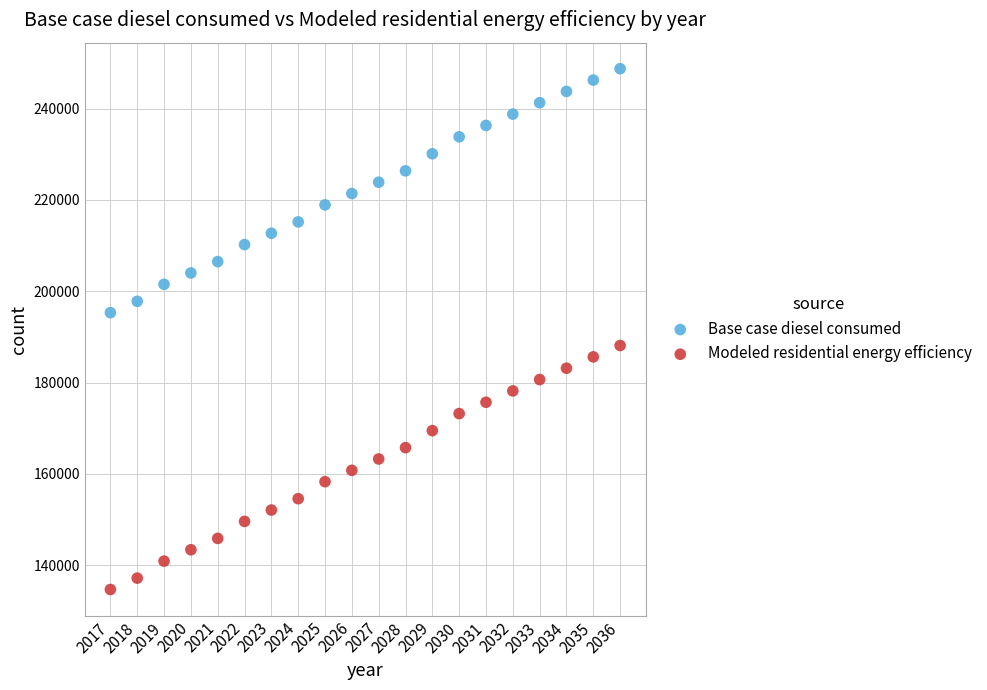

Which series reaches the minimum Y coordinate?

Modeled residential energy efficiency